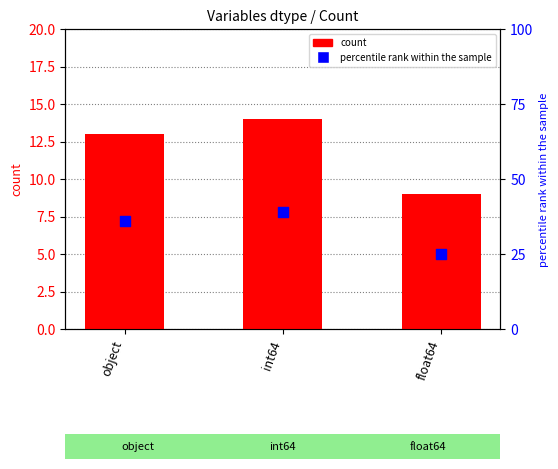

Which series reaches the minimum Y coordinate?

count